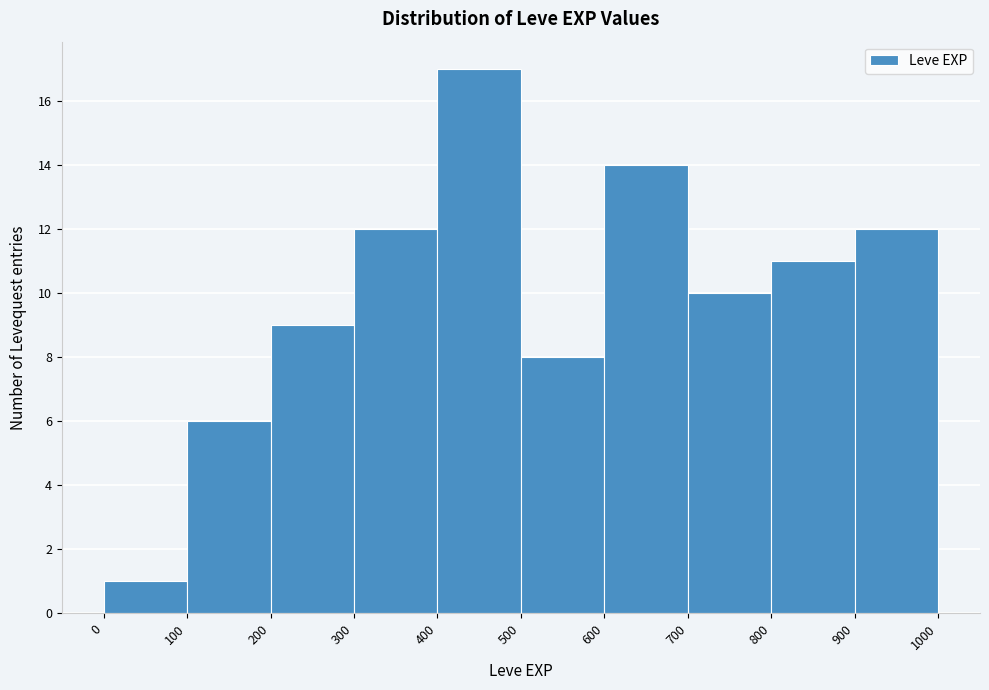

How tall is the bar that spans 700 to 800 on the x-axis? The values are not printed on the chart, so give them approximately, as read against the axis.

10